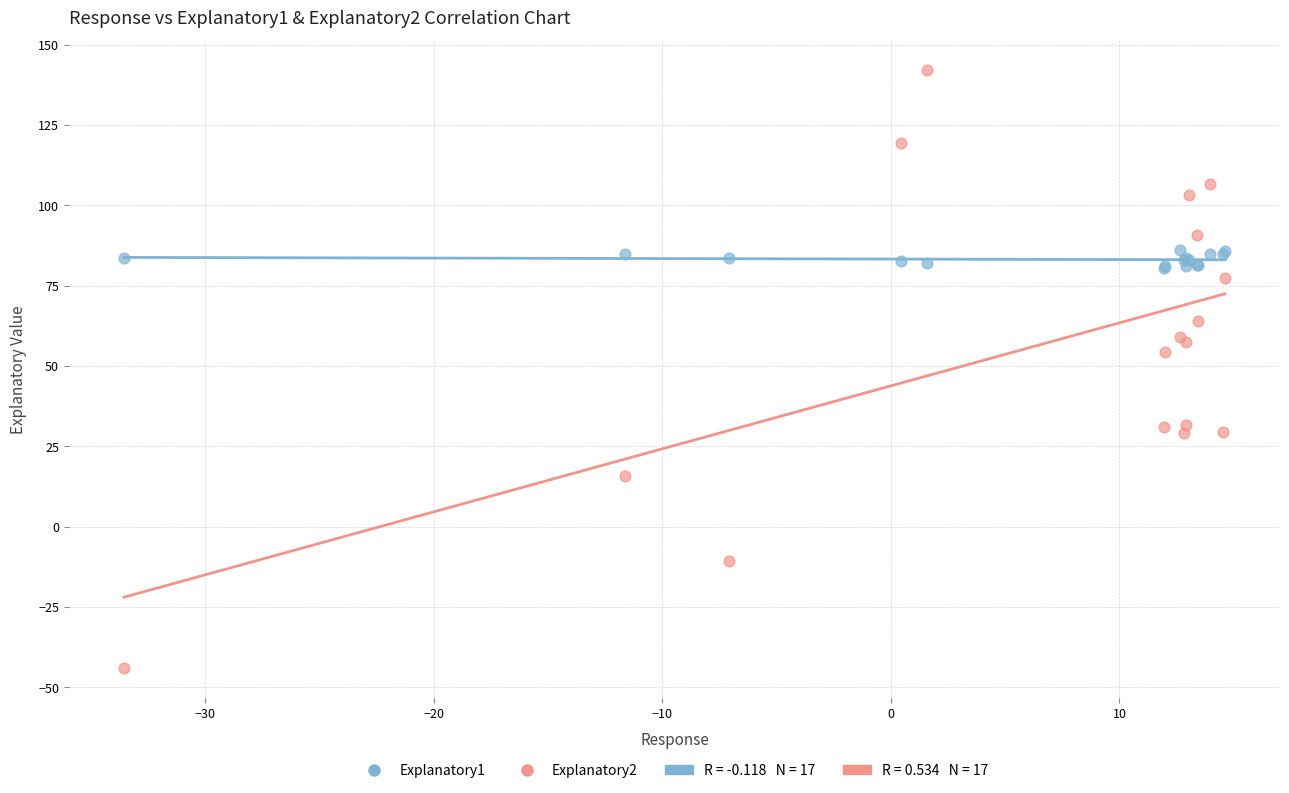

Which series contains the highest Y value?

Explanatory2